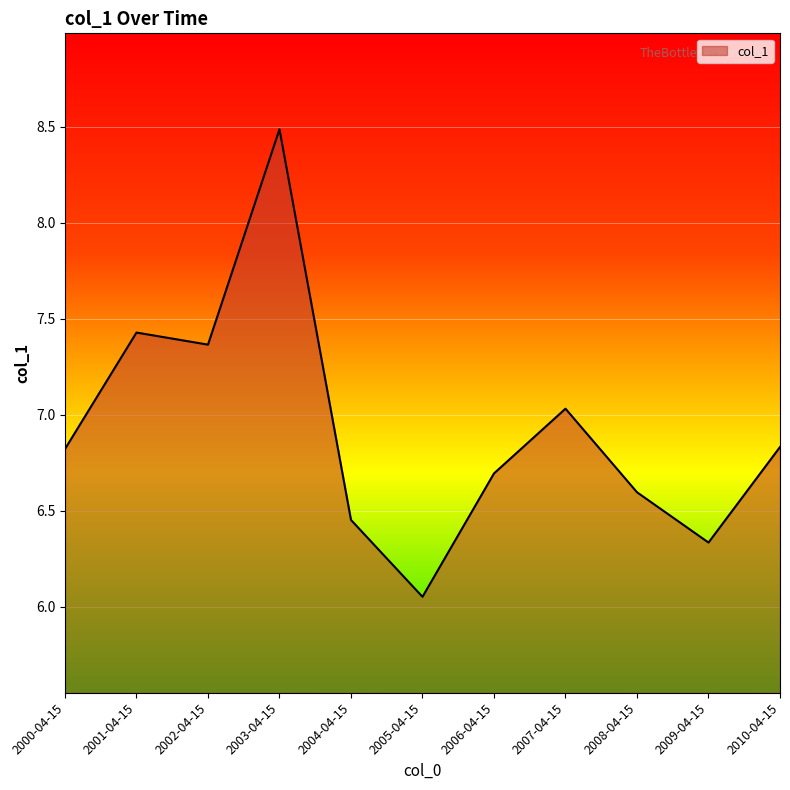

Count the number of categories in the chart.

11